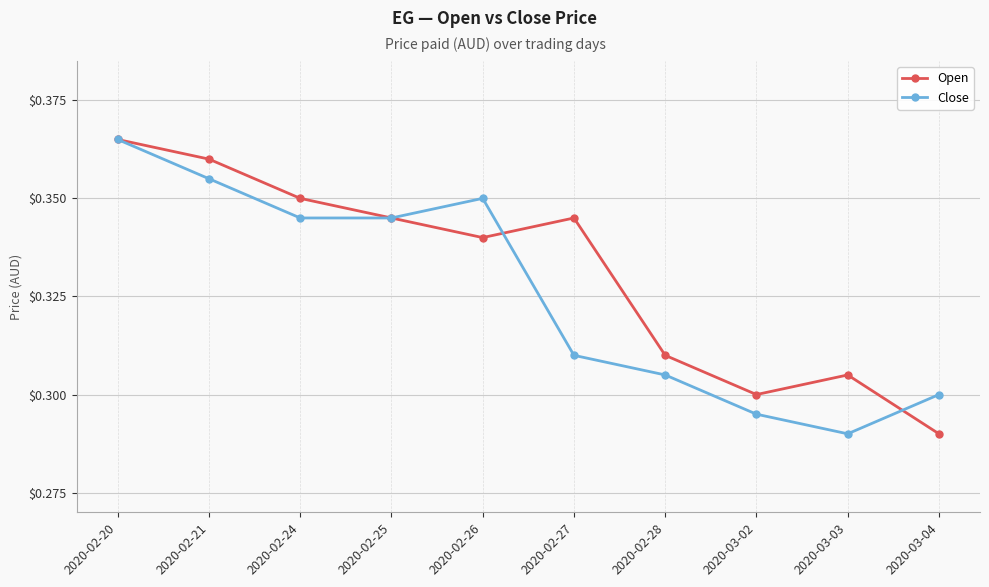

Between 2020-02-27 and 2020-02-28, which series saw the biggest shift?

Open